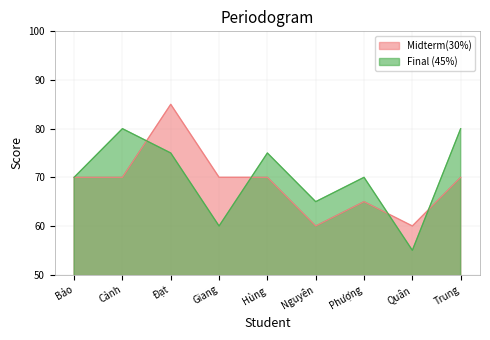

Where is Midterm(30%) nearest to the value 72?

Bảo